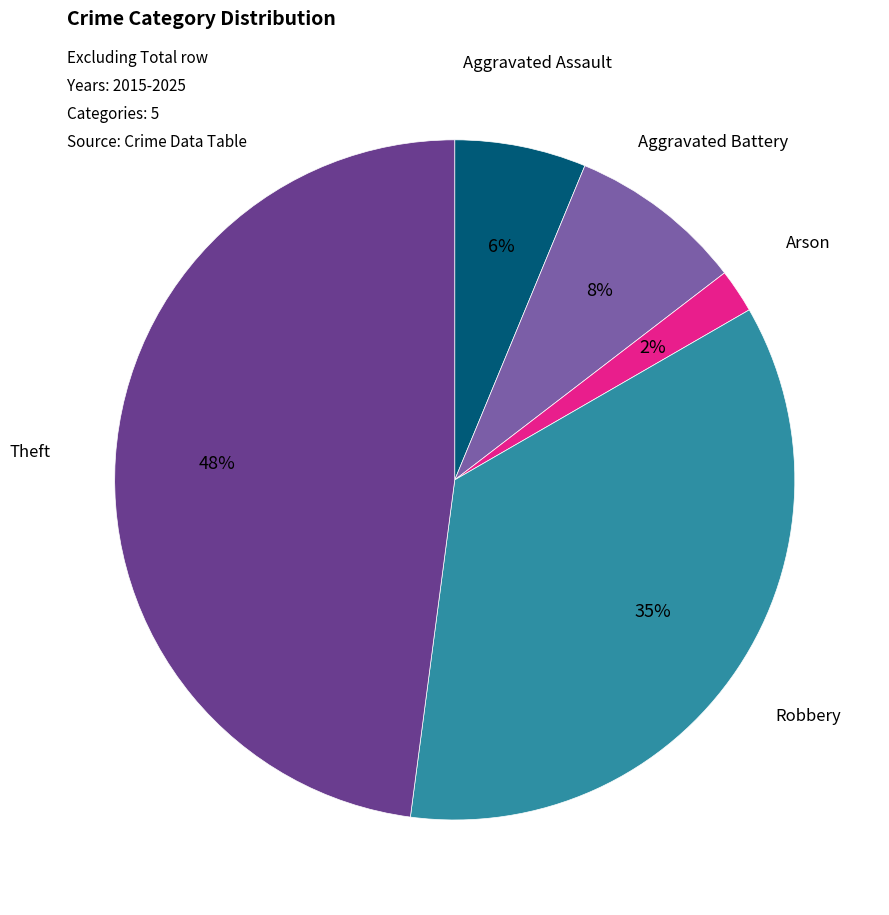

Which category has the biggest portion of the pie?

Theft